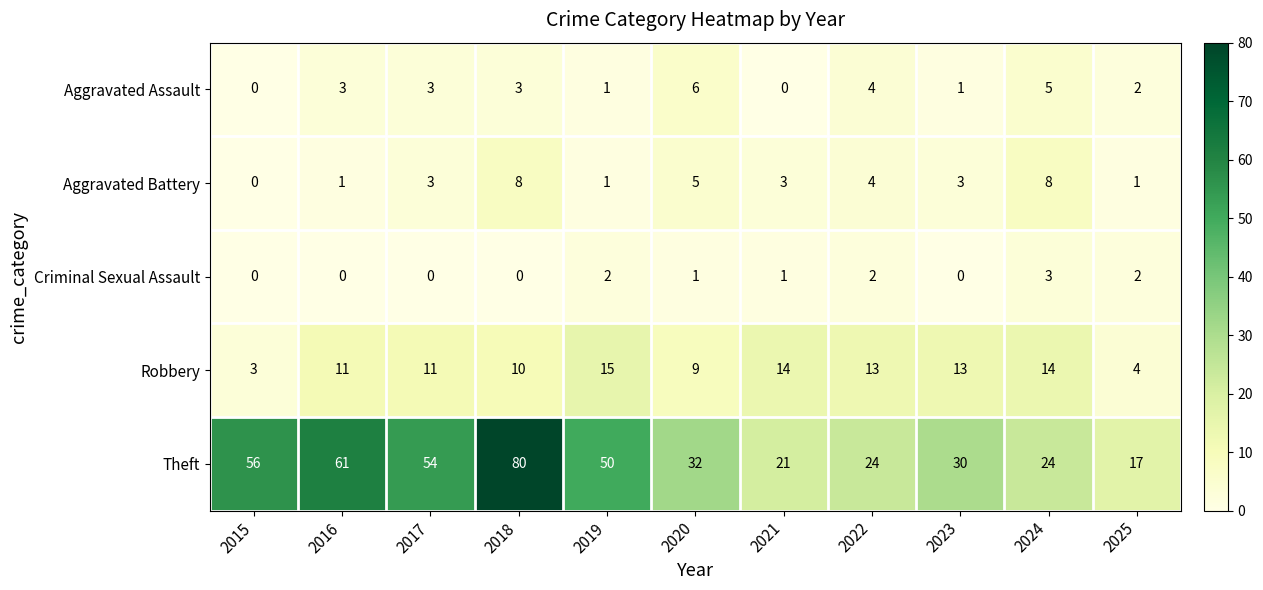

How many data points does each series have?

11